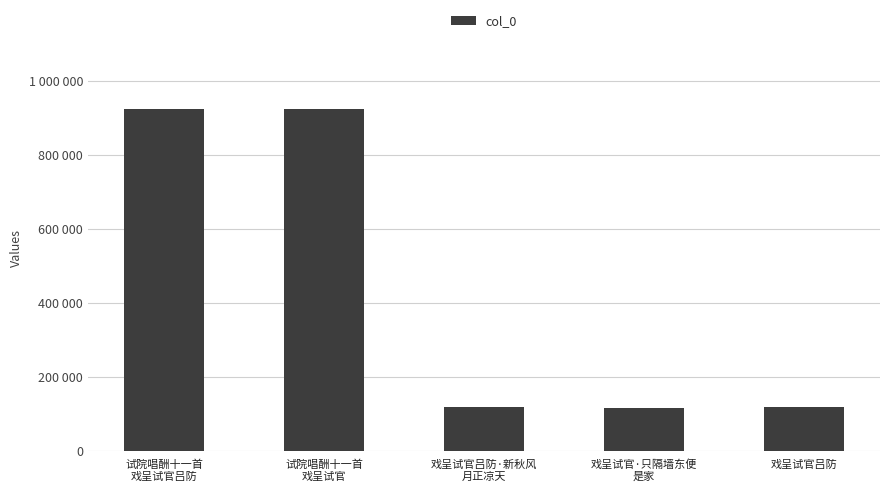

Reading left to right, what are all the values shown in this chart?

924084	924083	118786	117874	118363